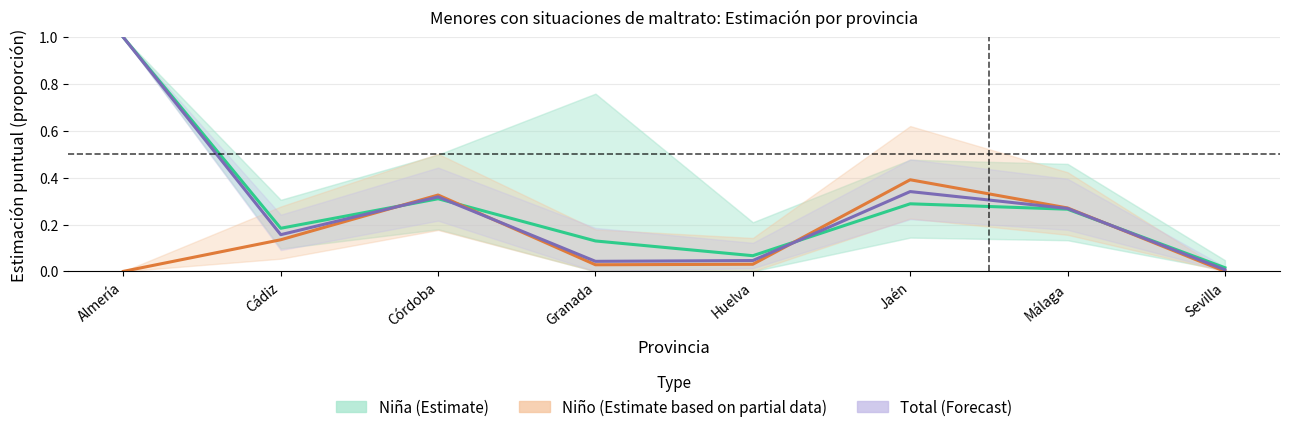

True or false: Niño (Estimate based on partial data) has more than 0 interior local peaks.

True